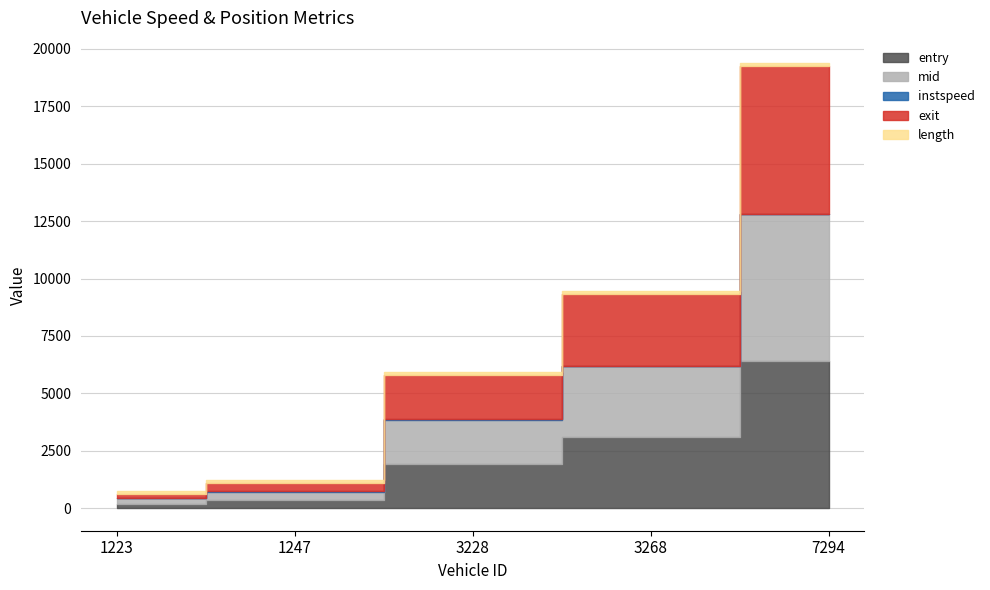

Is the value of mid at 7294 greater than the value of entry at 1223?

Yes